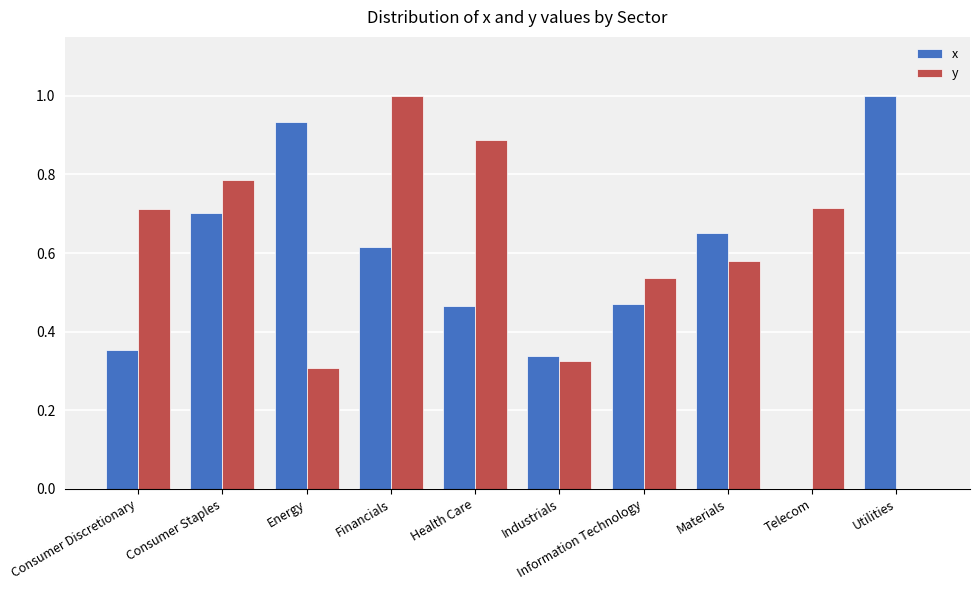

True or false: x has a value of 1.0 at Utilities.

True